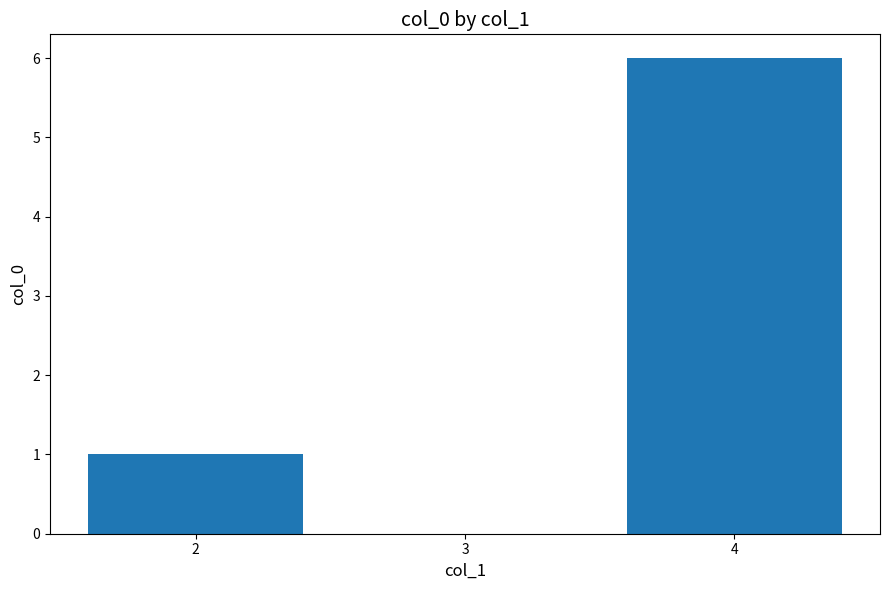

Are the bars horizontal?

No